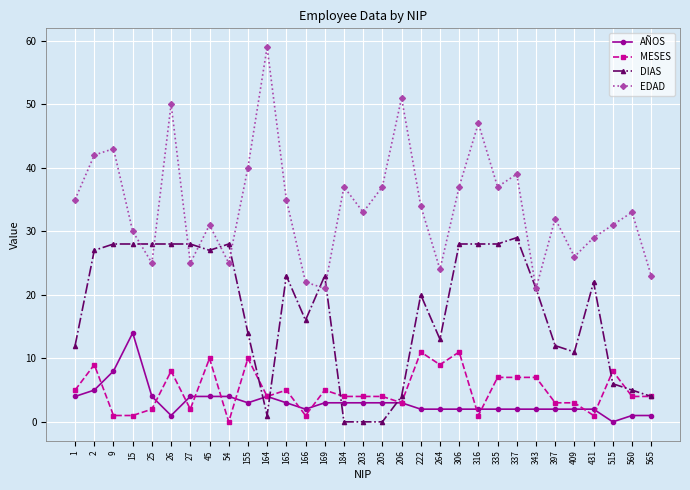

Which series has the widest spread of values?

EDAD